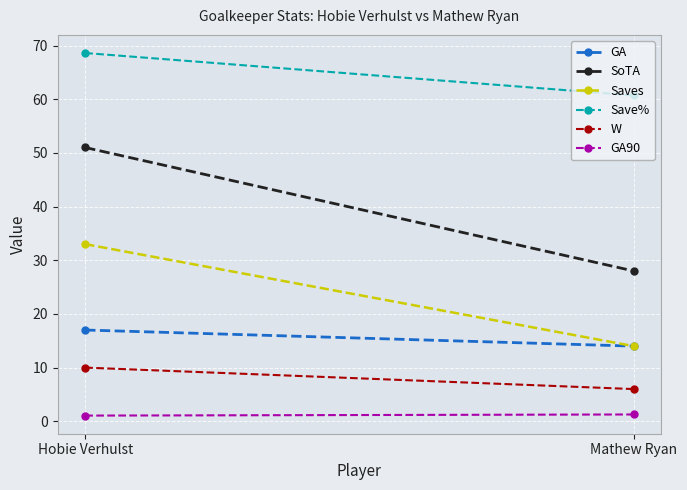

Which label corresponds to the smallest value in the chart?

Hobie Verhulst